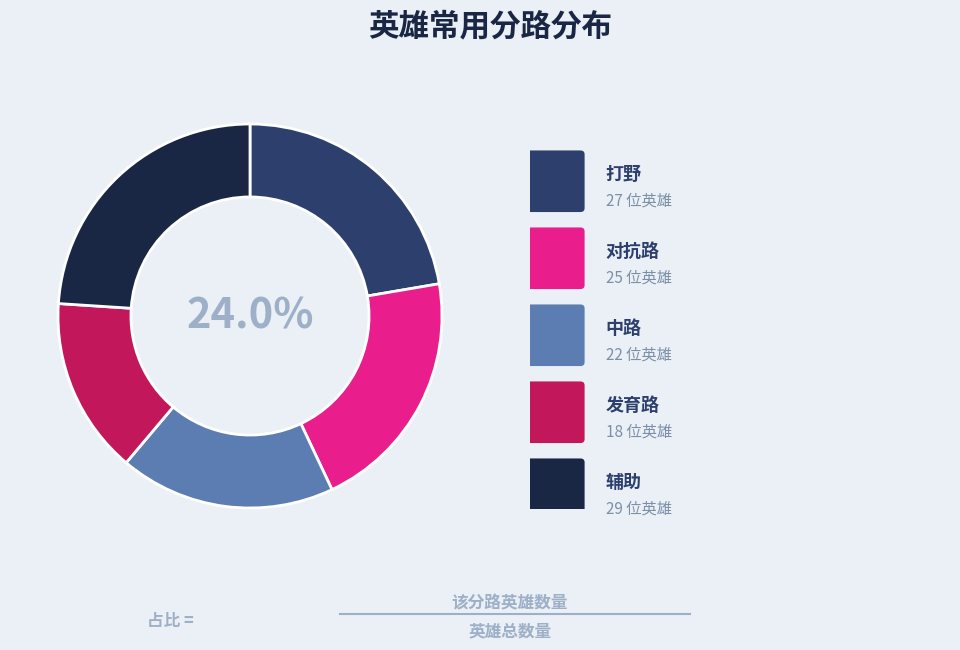

Is 对抗路 the majority of the pie?

No